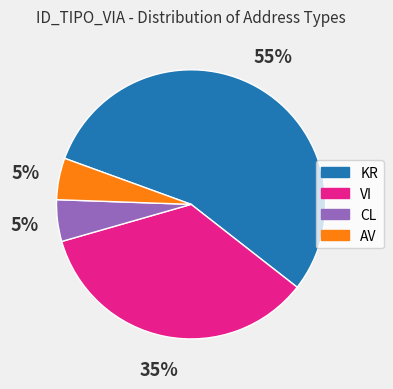

Is the sum of AV and KR greater than half?

Yes